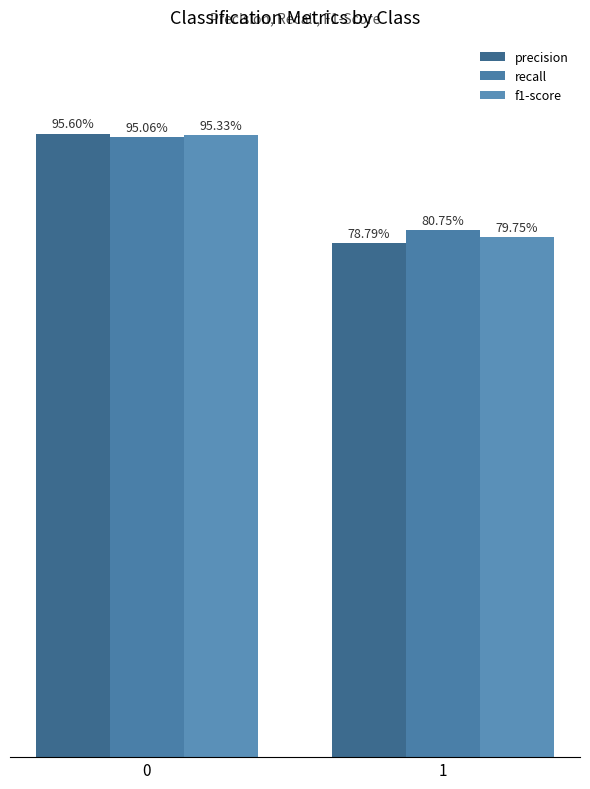

What is the minimum value for precision?

0.8